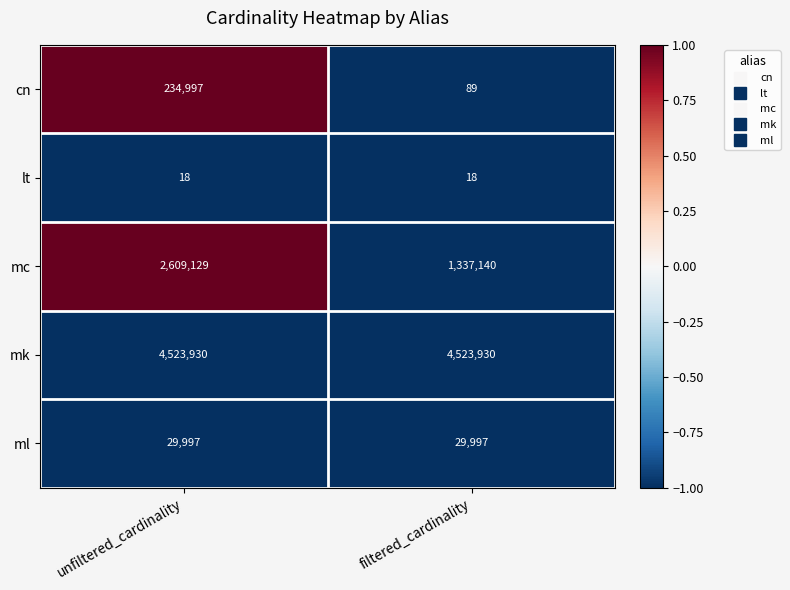

At which category is the sum across all series the highest?

unfiltered_cardinality